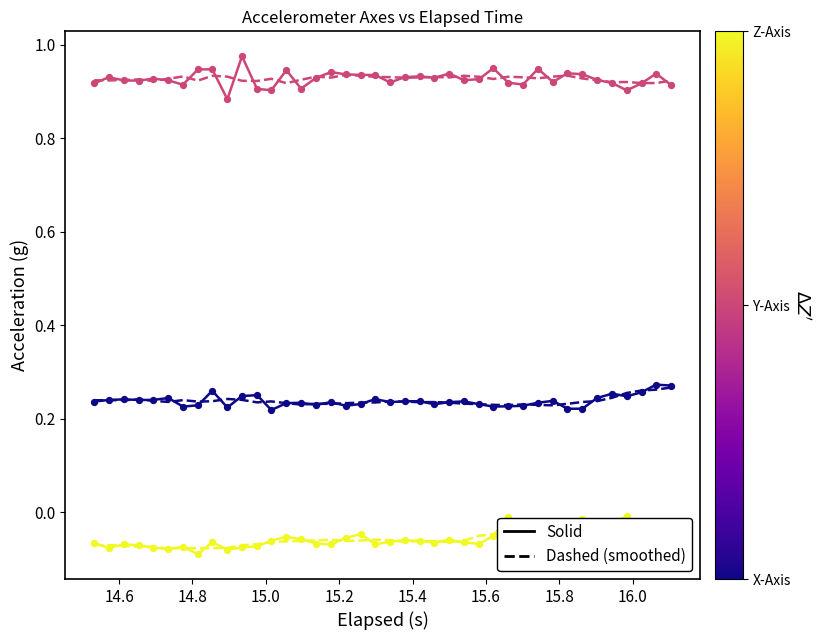

Which series has the largest Y range (max minus min)?

Y-Axis (g)